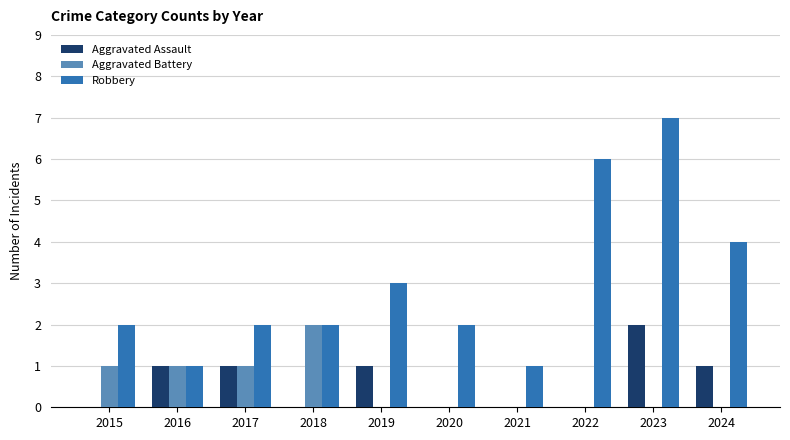

What is the spread (max minus min) of values at 2023?

7